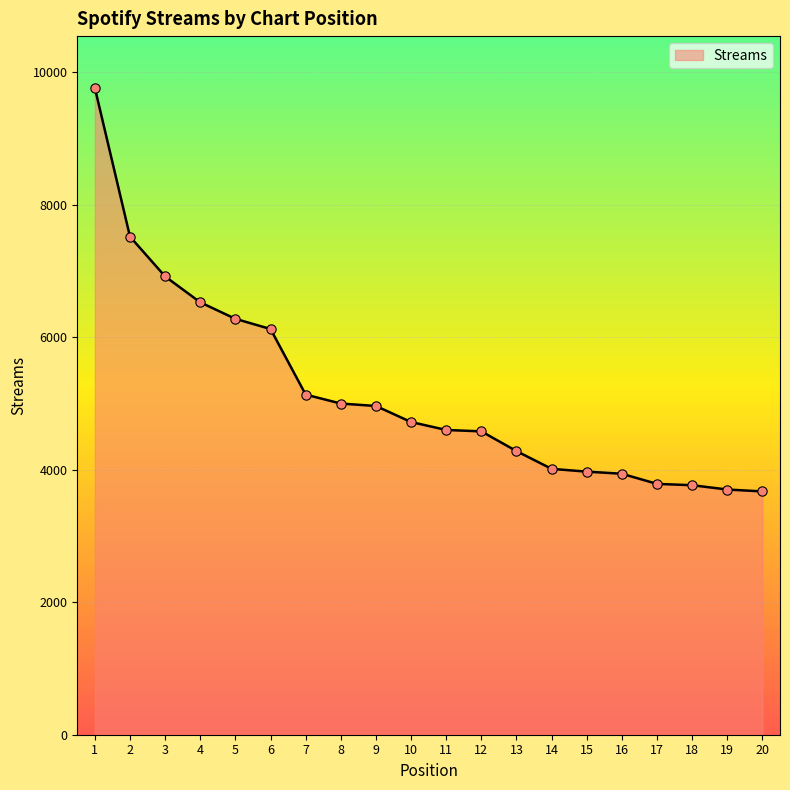

Between 1 and 12, which is larger?

1